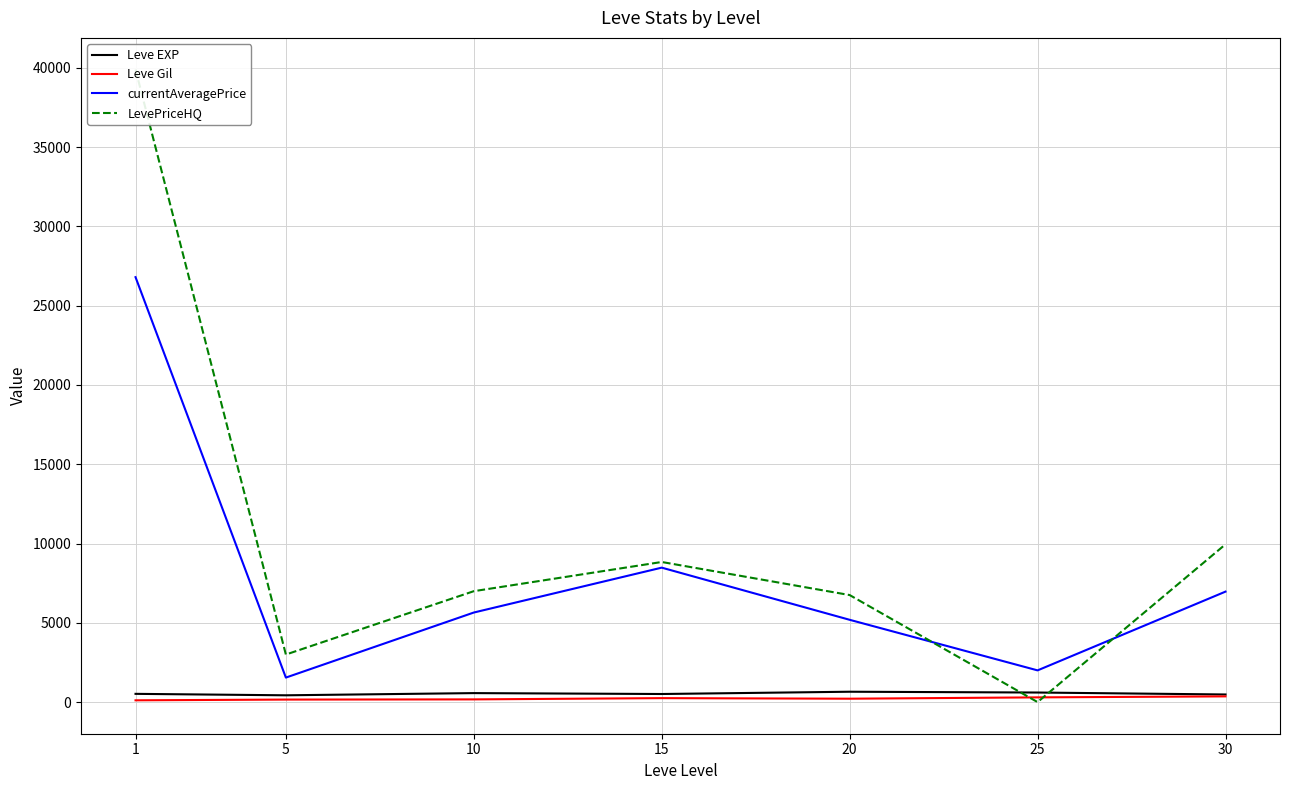

Reading right to left, transcribe all the data shown in this chart.

Leve EXP: 30=480.0	25=603.3	20=653.3	15=510.0	10=566.7	5=428.3	1=520.0
Leve Gil: 30=361.0	25=297.3	20=214.2	15=249.7	10=170.7	5=159.0	1=112.3
currentAveragePrice: 30=6966.7	25=2000.0	20=5189.5	15=8478.3	10=5647.7	5=1545.5	1=26797.3
LevePriceHQ: 30=9950.0	25=0.0	20=6750.0	15=8835.3	10=6994.0	5=2999.0	1=39891.0